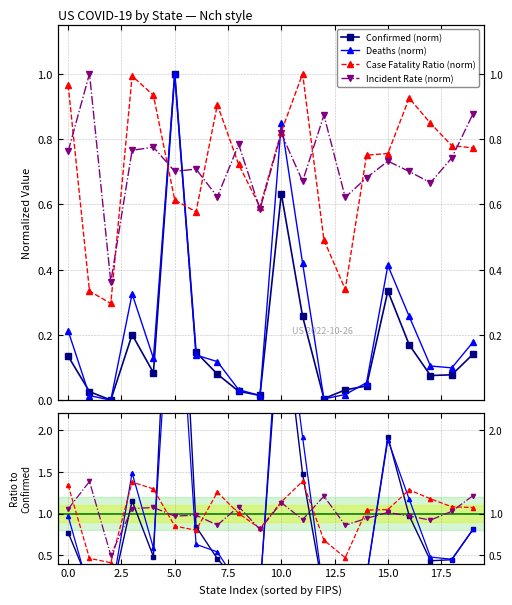

True or false: Incident_Rate and Confirmed intersect in this chart.

True